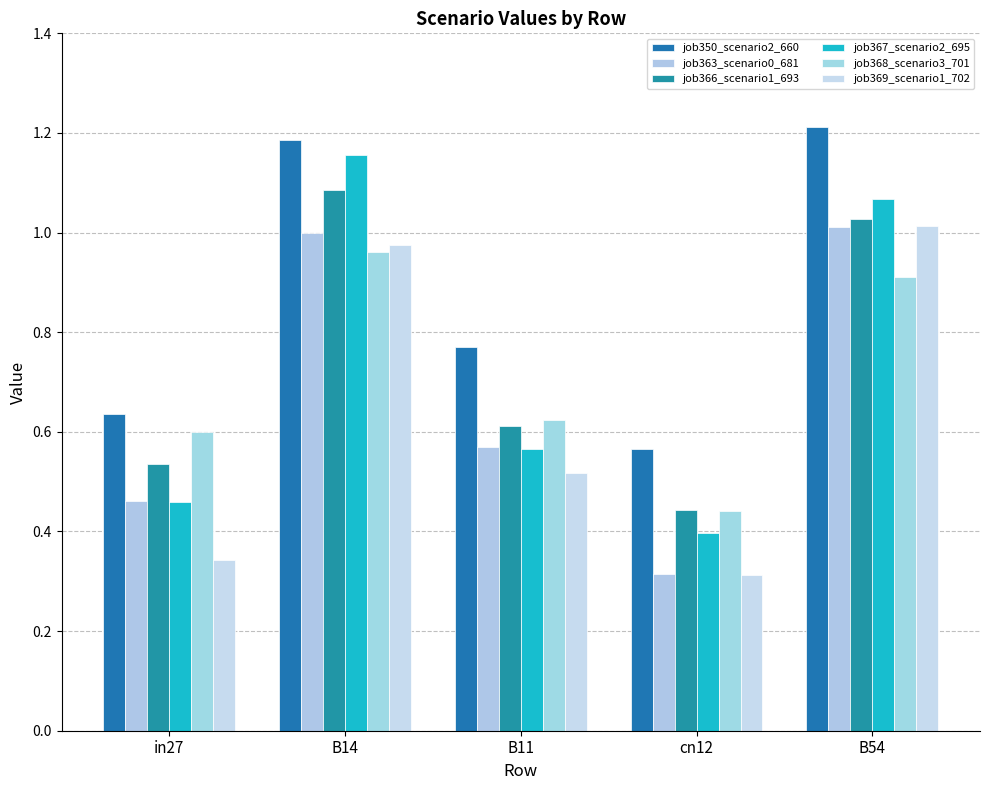

What is the total value across all series at in27?

3.0